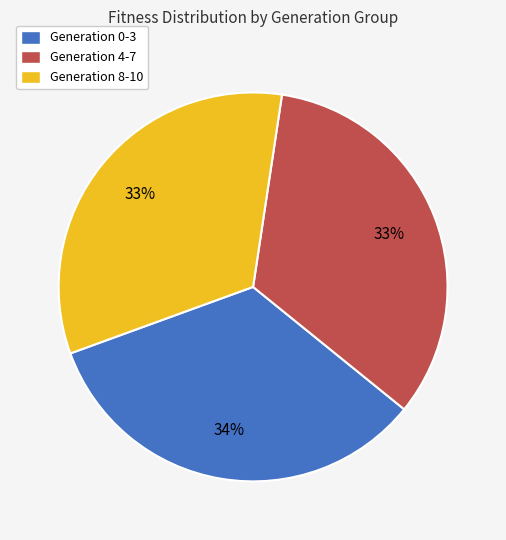

Count the number of slices in the pie.

3